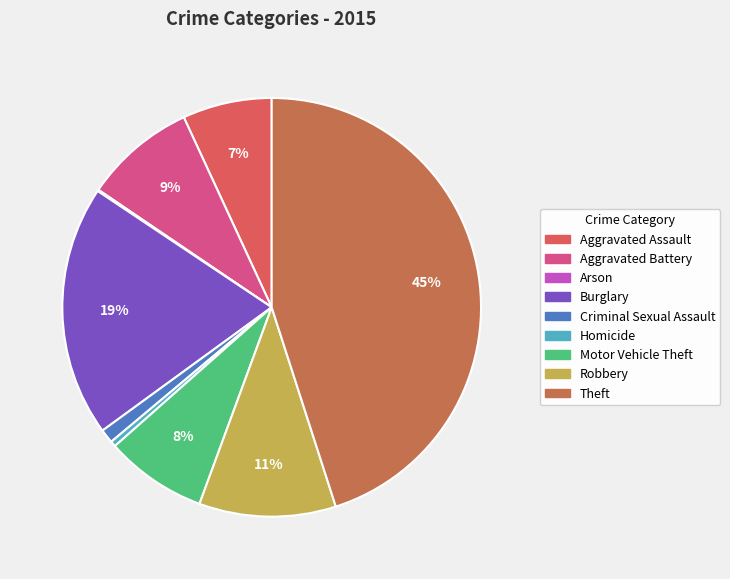

To the nearest percent, what portion does Burglary represent?

19%